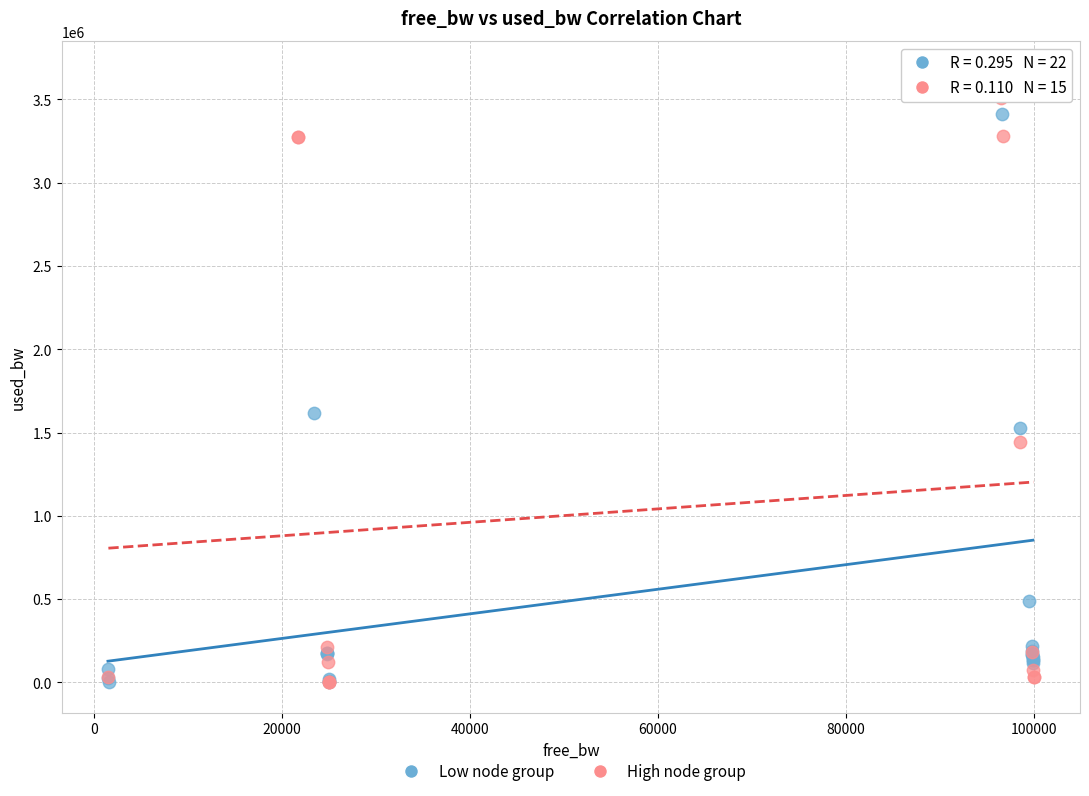

What are all the series names shown in the legend?

Low node group, High node group